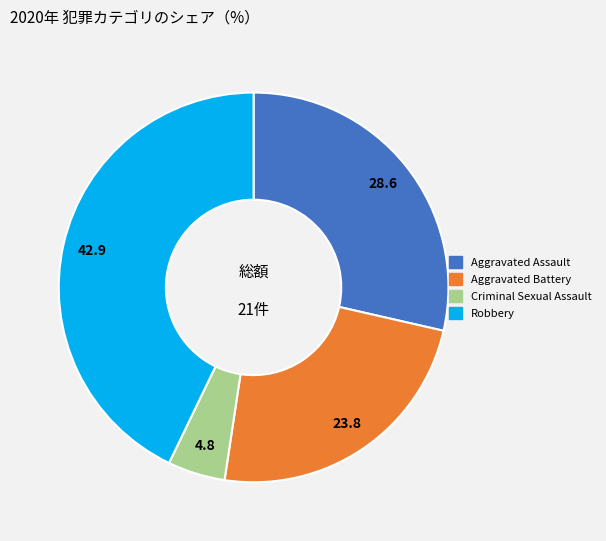

Which category has the biggest portion of the pie?

Robbery